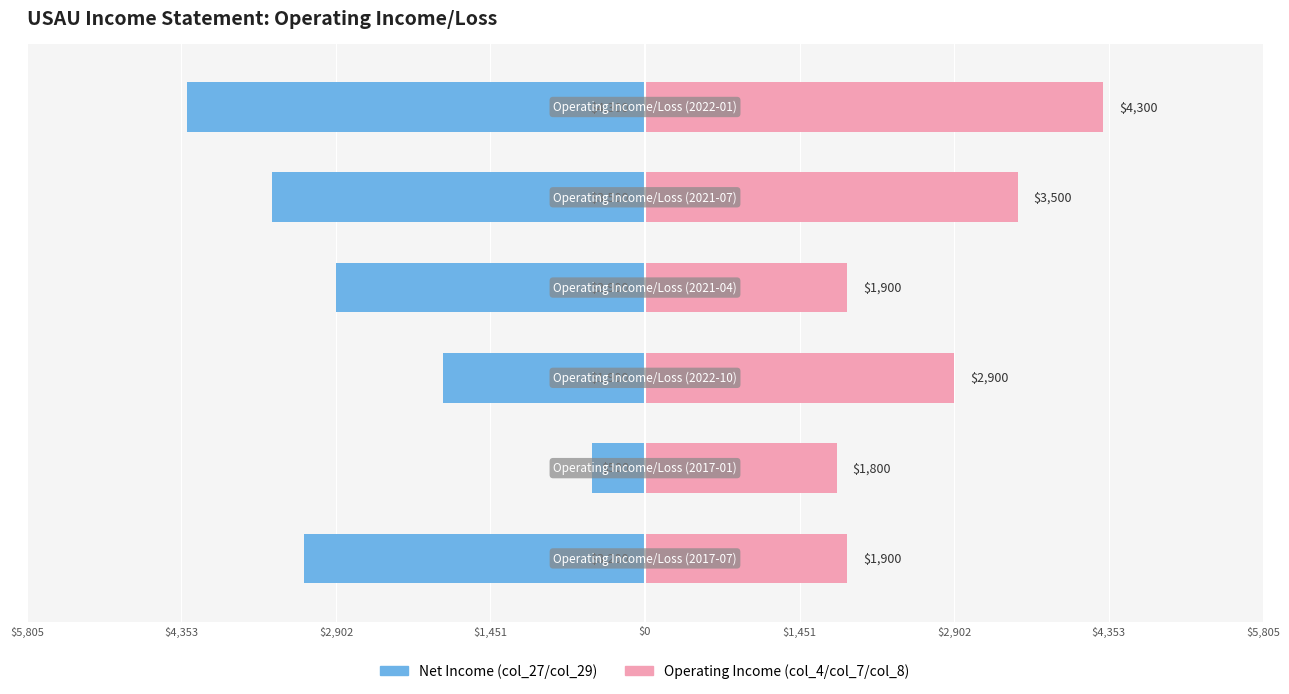

Which series has the largest total across all categories?

Operating Income (col_4/col_7/col_8)